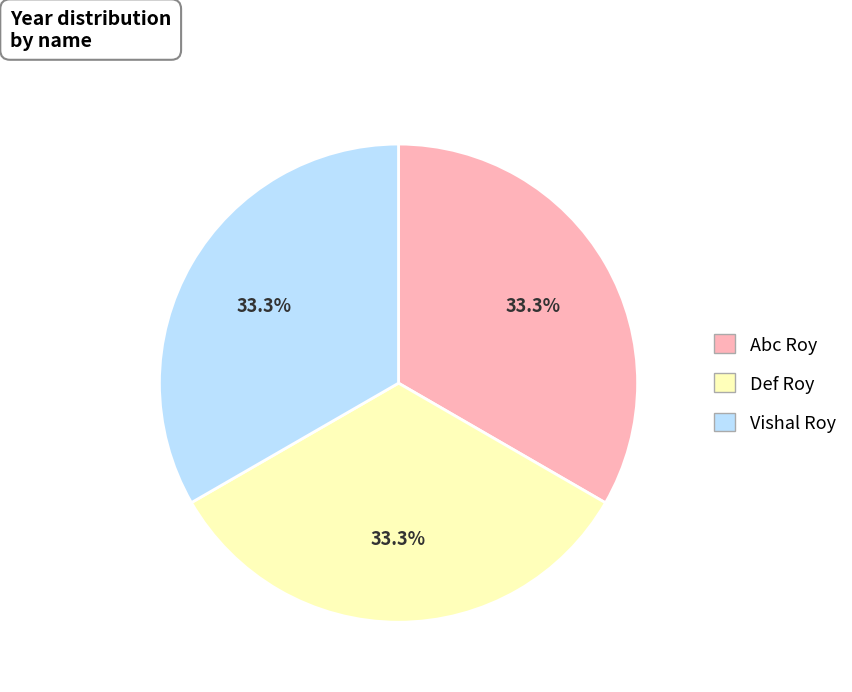

What is the ratio of the value at Vishal Roy to the value at Abc Roy?

1.0